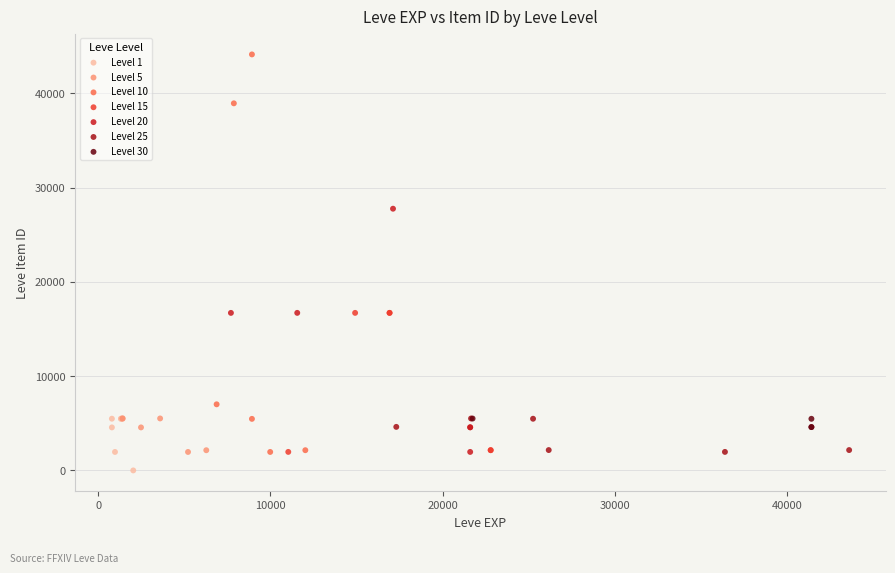

Which series has the widest spread of Y values?

Level 10